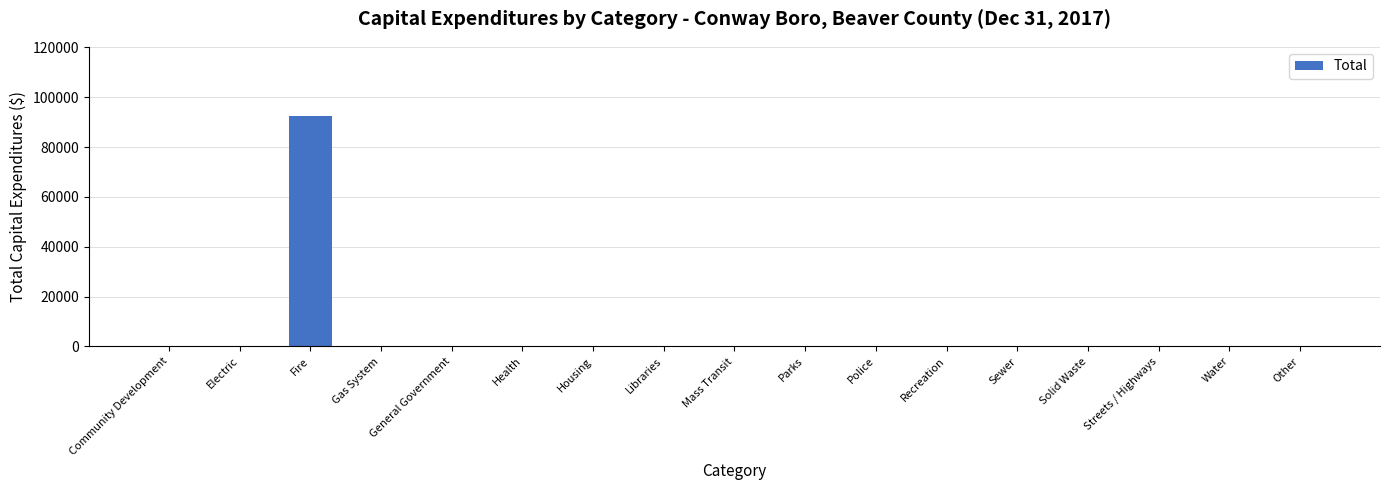

True or false: the data shows 0 at Housing.

True